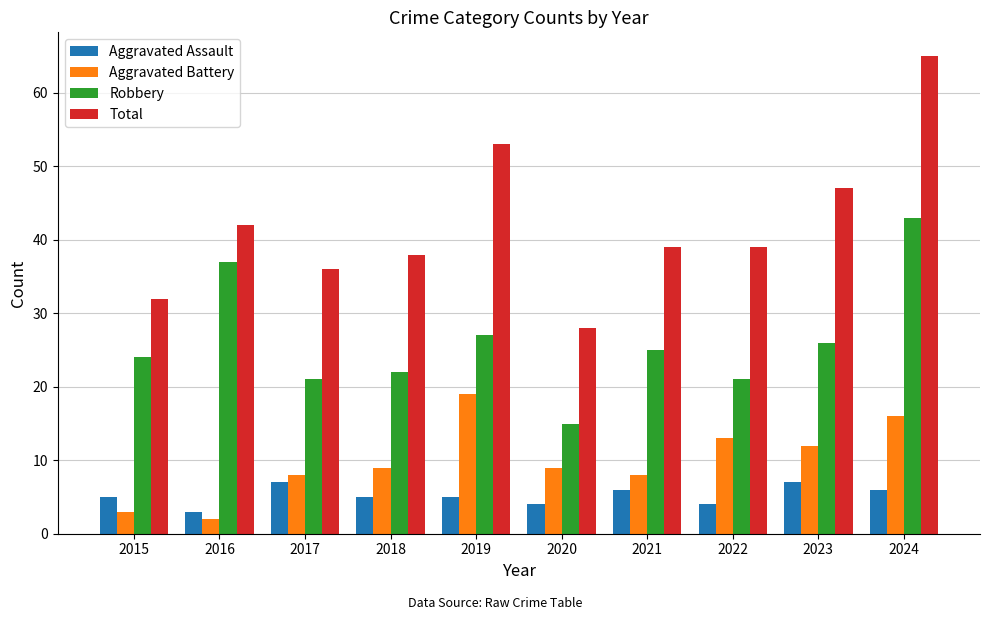

What is the sum of all Total values?

419